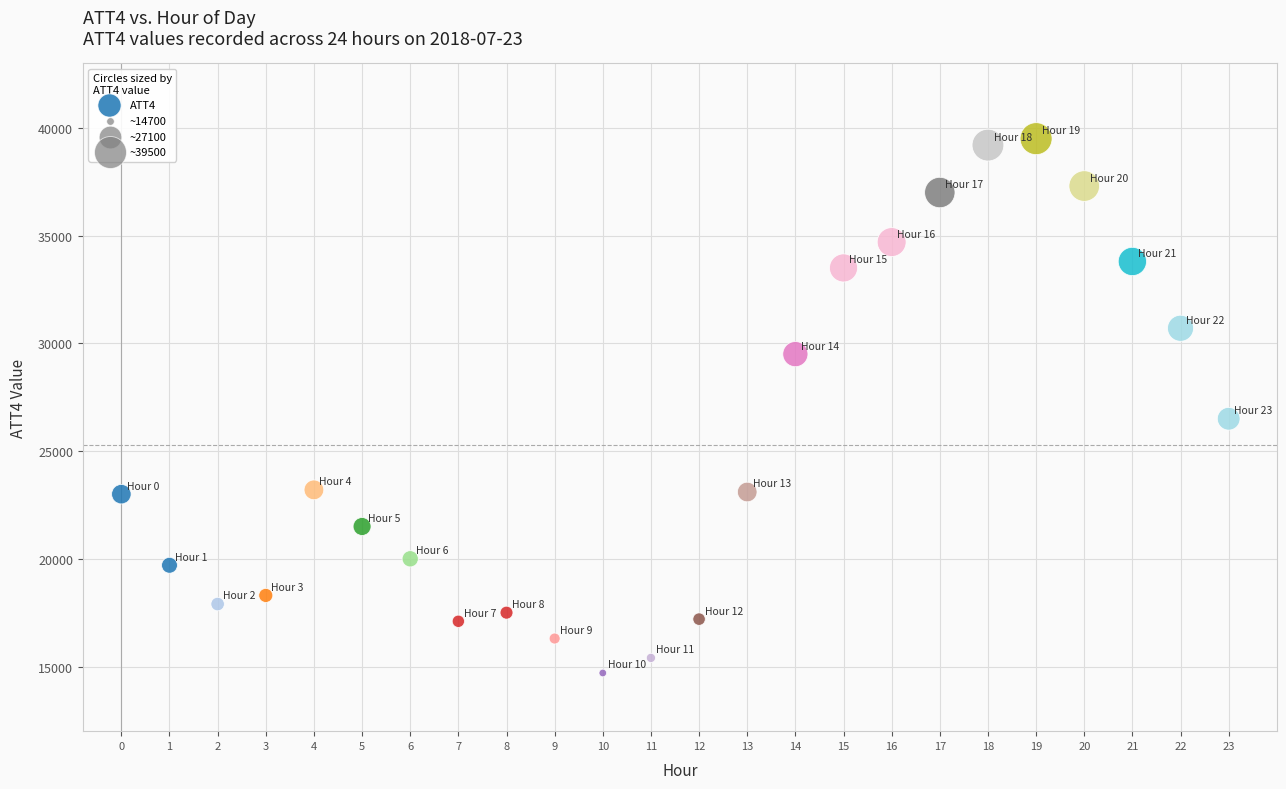

What Y value in the scatter plot is closest to 27100?

26500